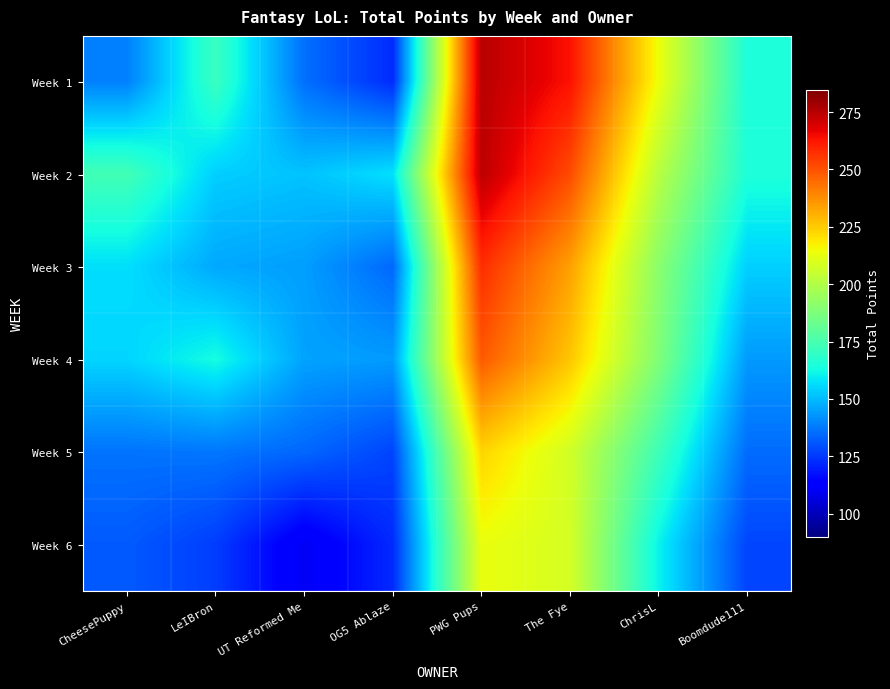

Which category has the highest value across all series?

PWG Pups